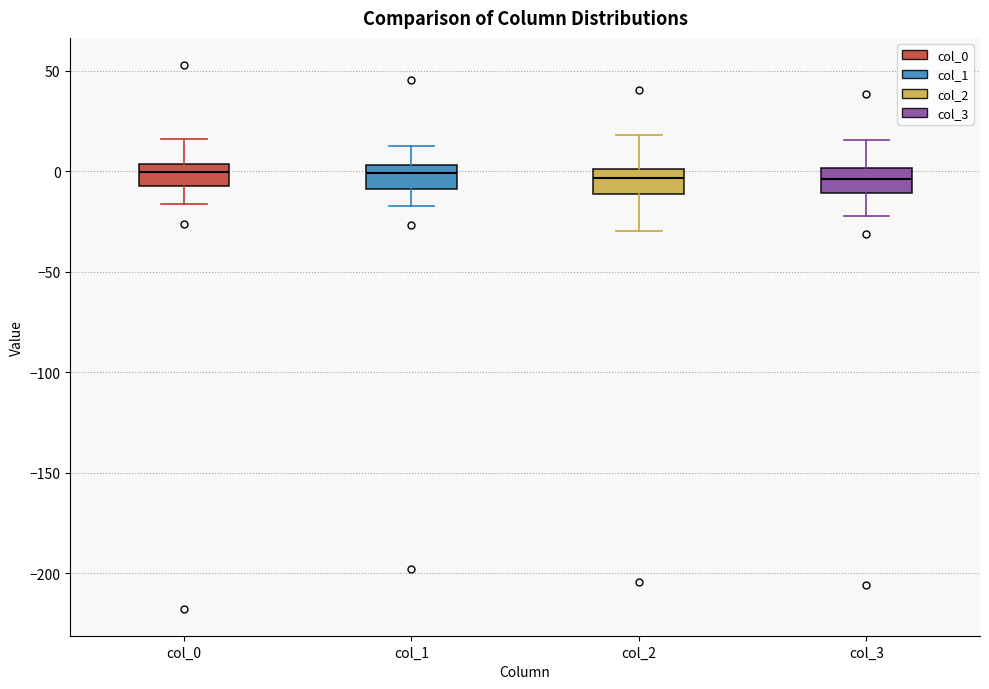

Reading left to right, transcribe this box plot: for each box, give where its median line is, the range the box spans, and where its two whiskers end, as read against the y-axis. The values are not printed on the chart, so give them approximately, as read against the axis.

col_0: median 0, box -5 to 5, whiskers -15 to 15
col_1: median 0, box -10 to 5, whiskers -15 to 15
col_2: median -5, box -10 to 0, whiskers -30 to 20
col_3: median -5, box -10 to 0, whiskers -25 to 15